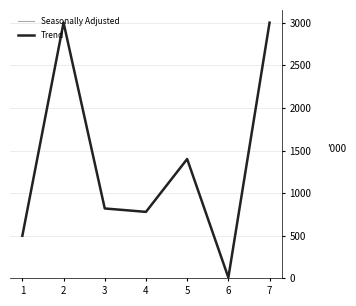

What is the difference between the second highest and second lowest values in the Trend series?

2500.5